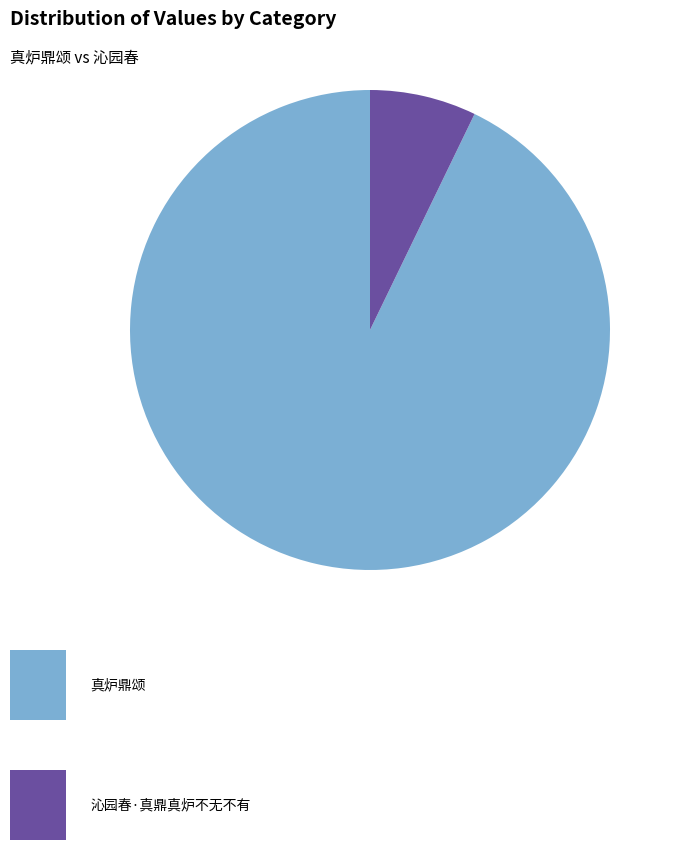

Is there any slice that represents more than half of the pie?

Yes